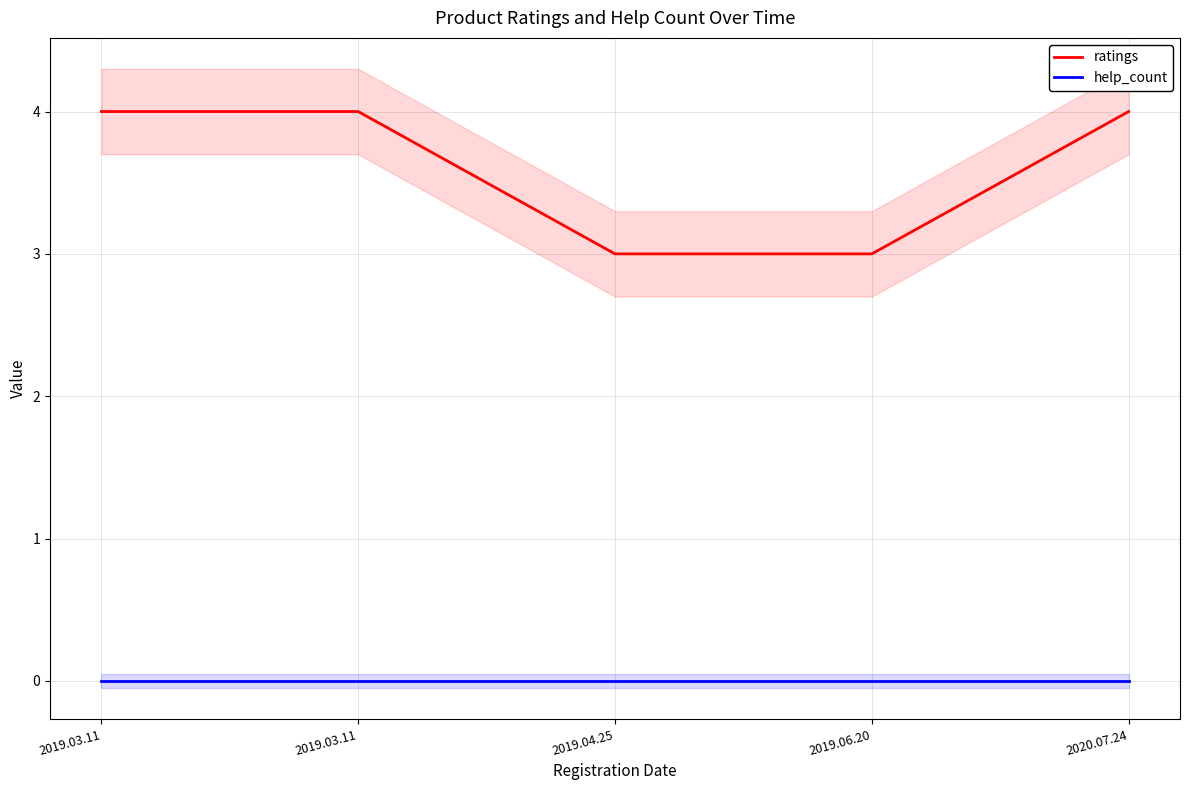

Reading left to right, list all the values displayed in this chart.

ratings: 2019.03.11=4	2019.03.11=4	2019.04.25=3	2019.06.20=3	2020.07.24=4
help_count: 2019.03.11=0	2019.03.11=0	2019.04.25=0	2019.06.20=0	2020.07.24=0